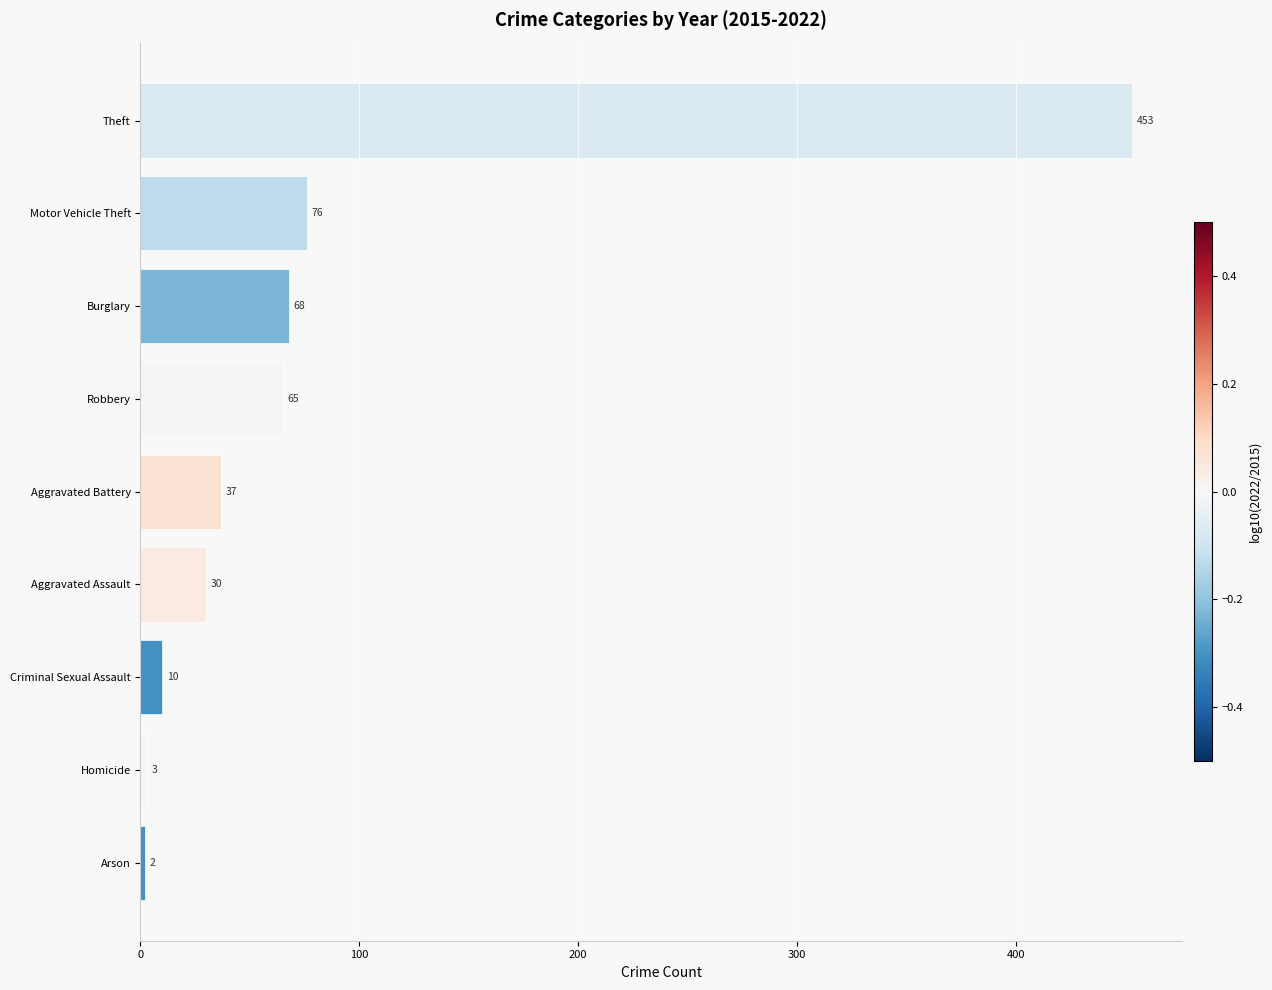

Which label corresponds to the largest value in the chart?

Theft